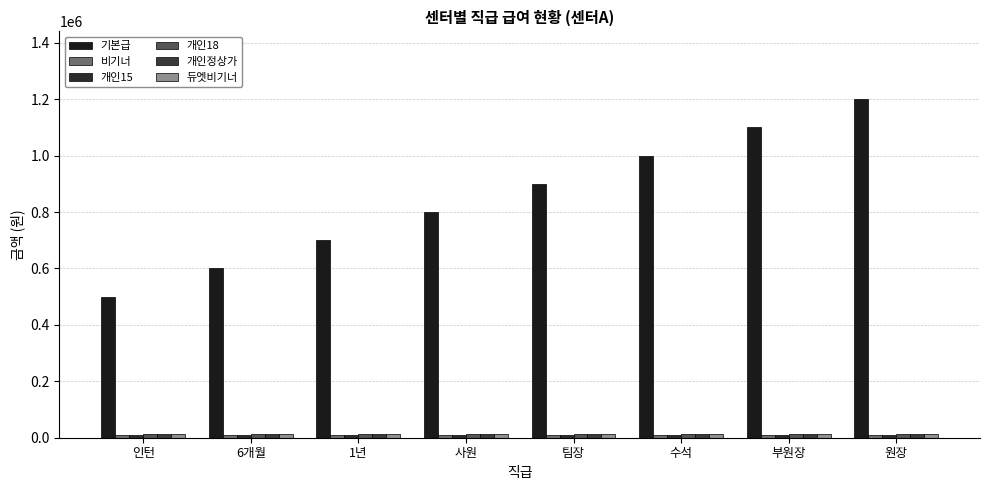

How many groups of bars are there?

8